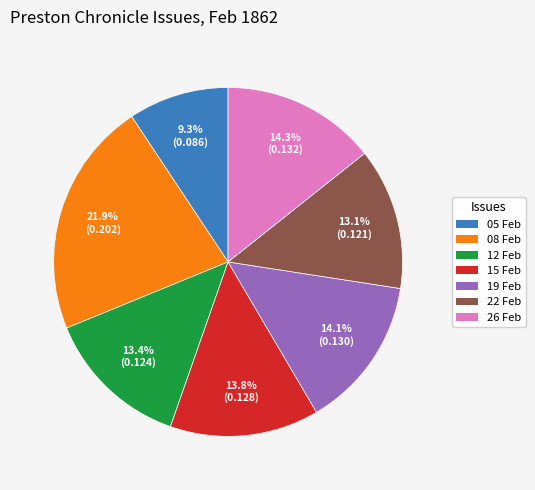

Does any single category account for the majority?

No